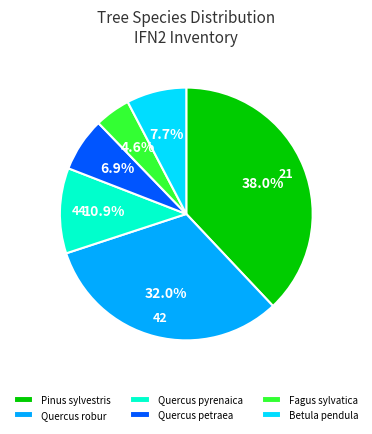

How many slices are in this pie chart?

6